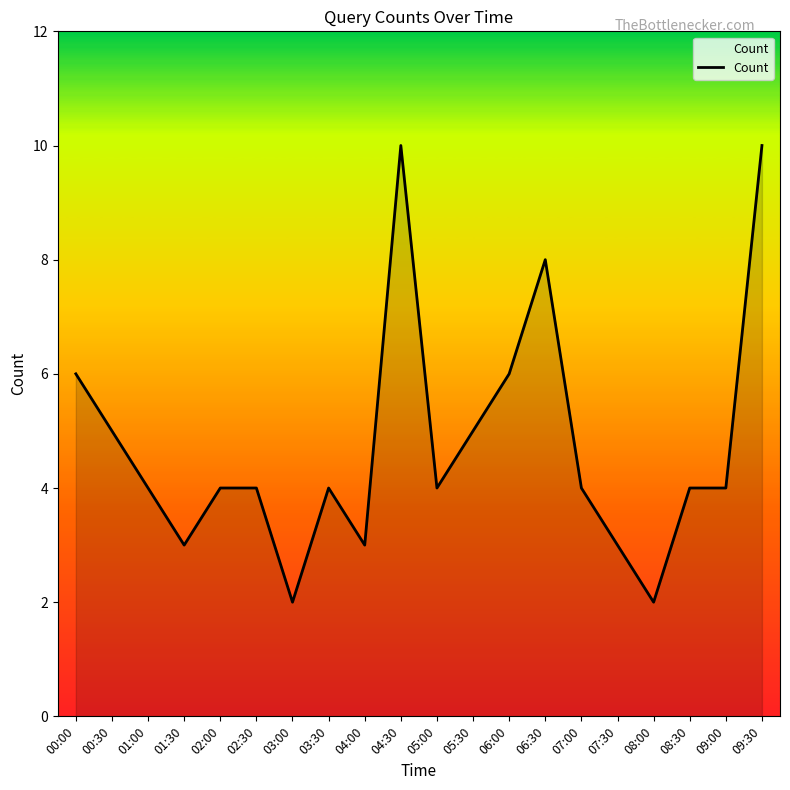

At which label does the data first exceed 4?

00:00